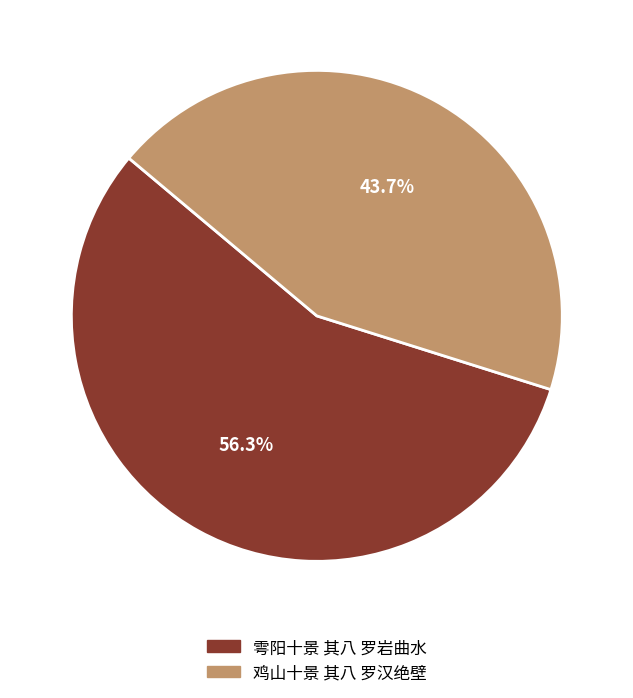

What percentage is the 雩阳十景 其八 罗岩曲水 slice, to the nearest percent?

56%